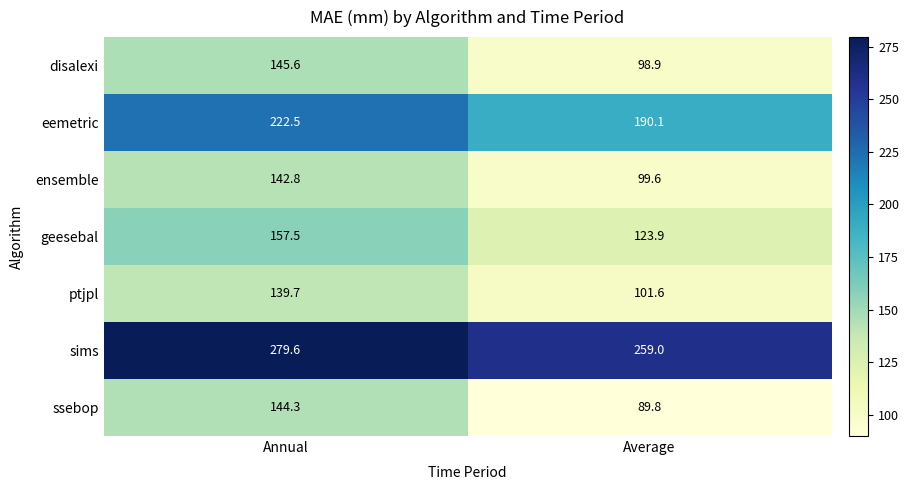

What is the total value across all series at Average?

962.9